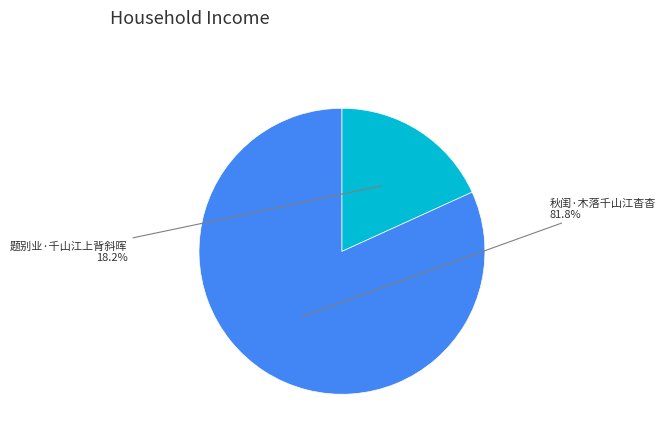

Is there a majority slice in this chart?

Yes